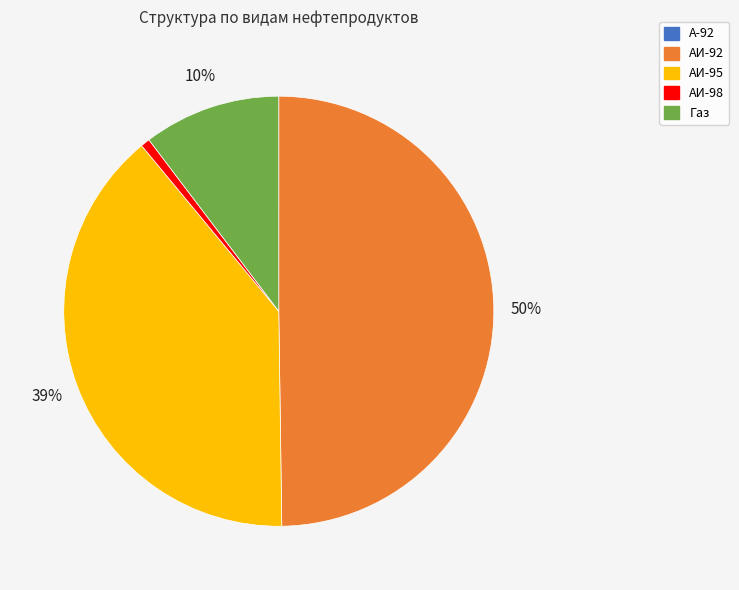

Do АИ-95 and АИ-92 together represent more than half of the pie?

Yes